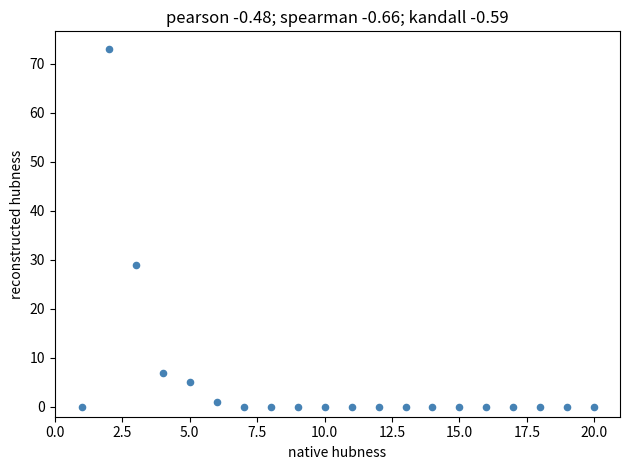

What Y value in the scatter plot is closest to 36?

29